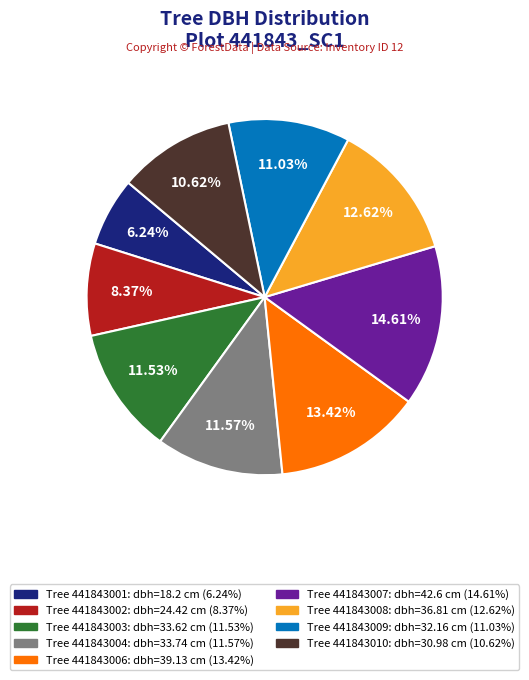

To the nearest percent, what is the difference between the largest and smallest slice percentages?

8%